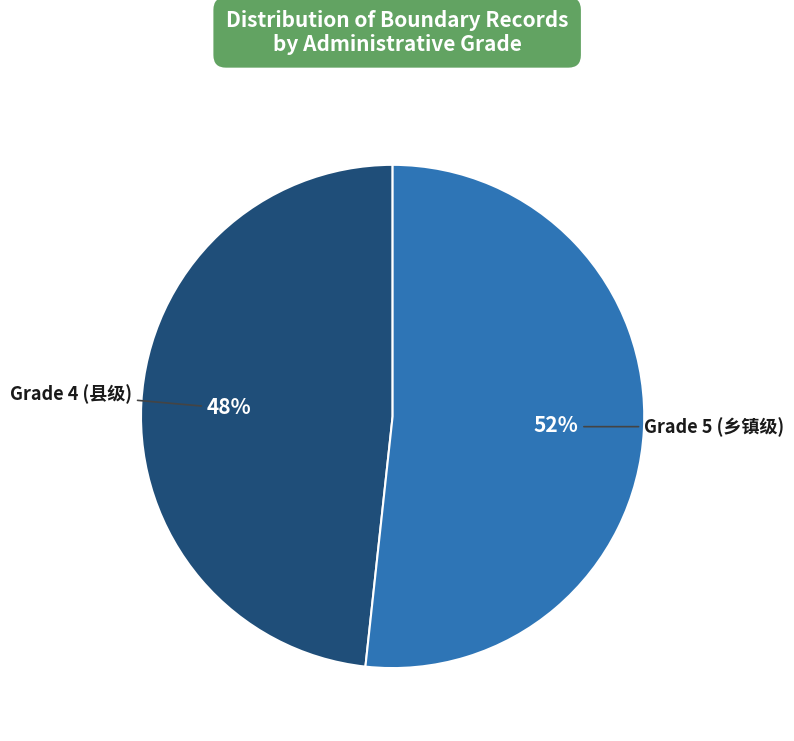

Does any single category account for the majority?

Yes